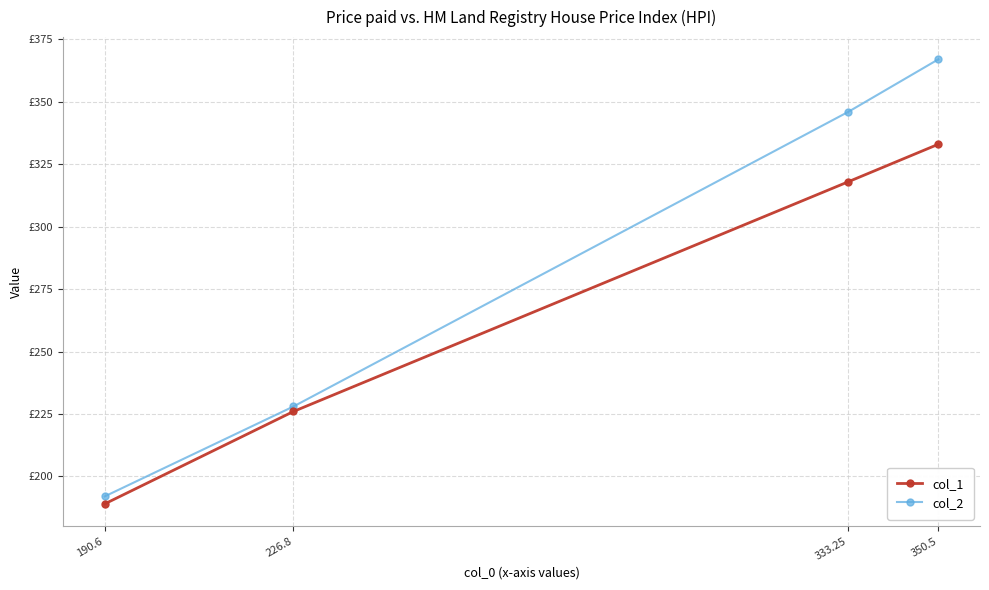

What is the total value across all series at 350.5?

700